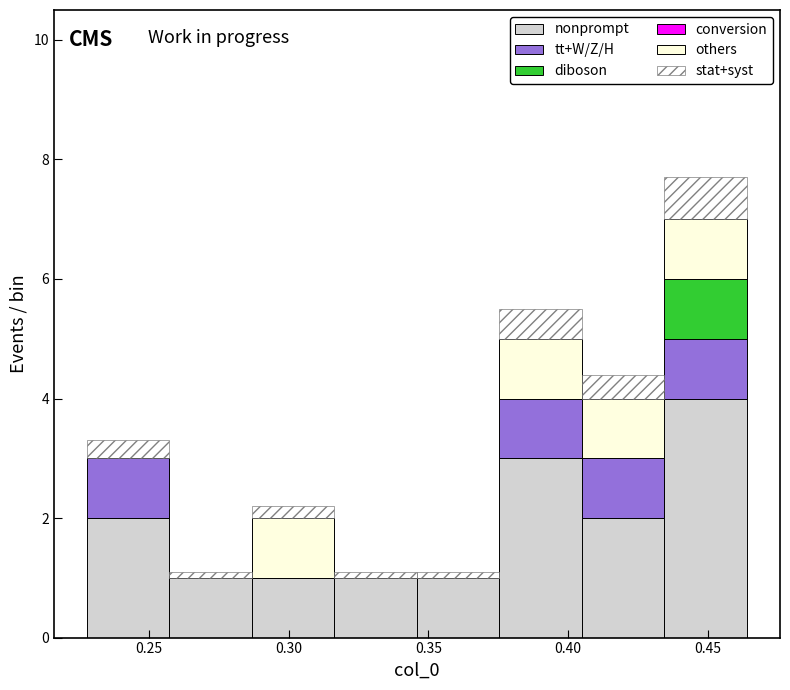

Which range on the x-axis has the tallest stacked bar (by total height)?

0.435 to 0.465